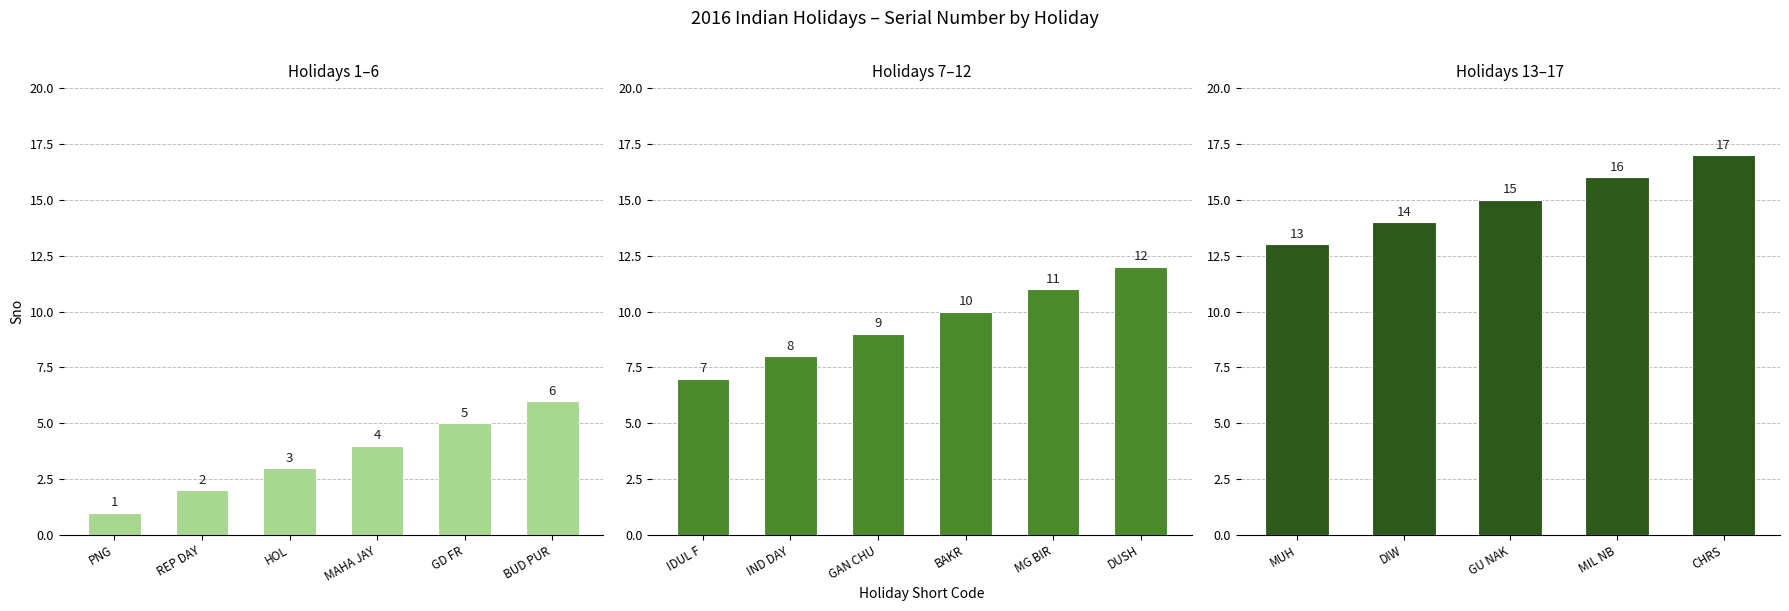

The chart shows a value of 8 at Independence Day. True or false?

True